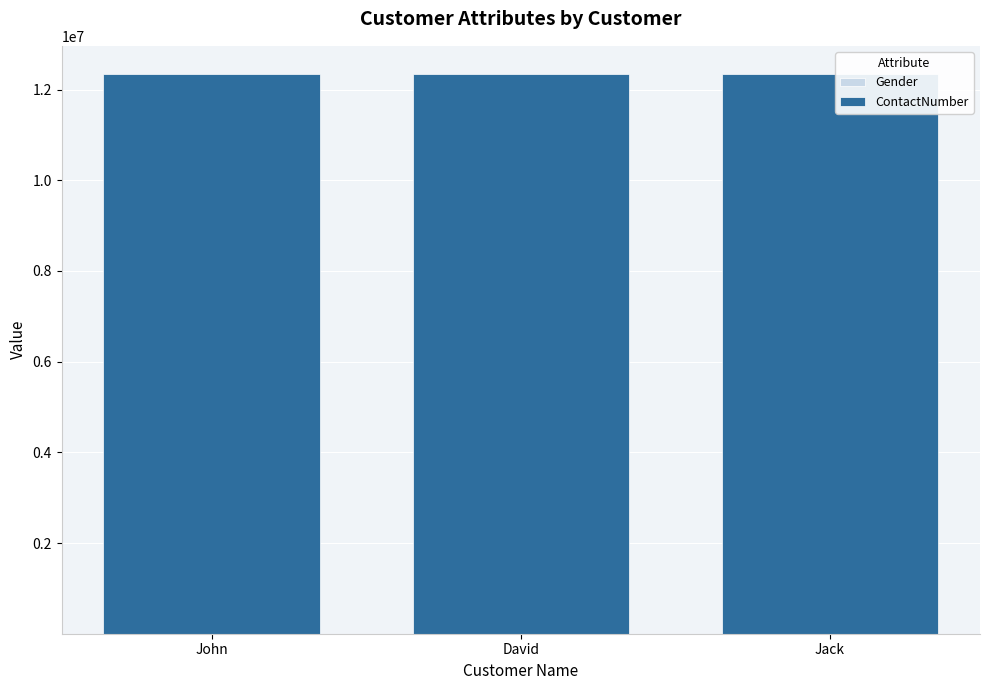

The value of ContactNumber at John is 5419853. True or false?

False